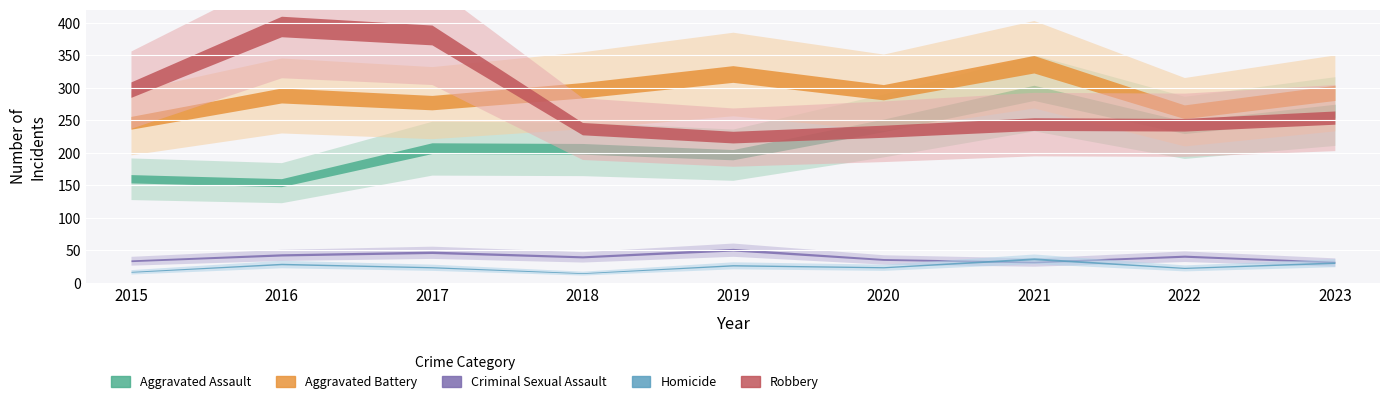

Where is the first local maximum for Aggravated Battery?

2016